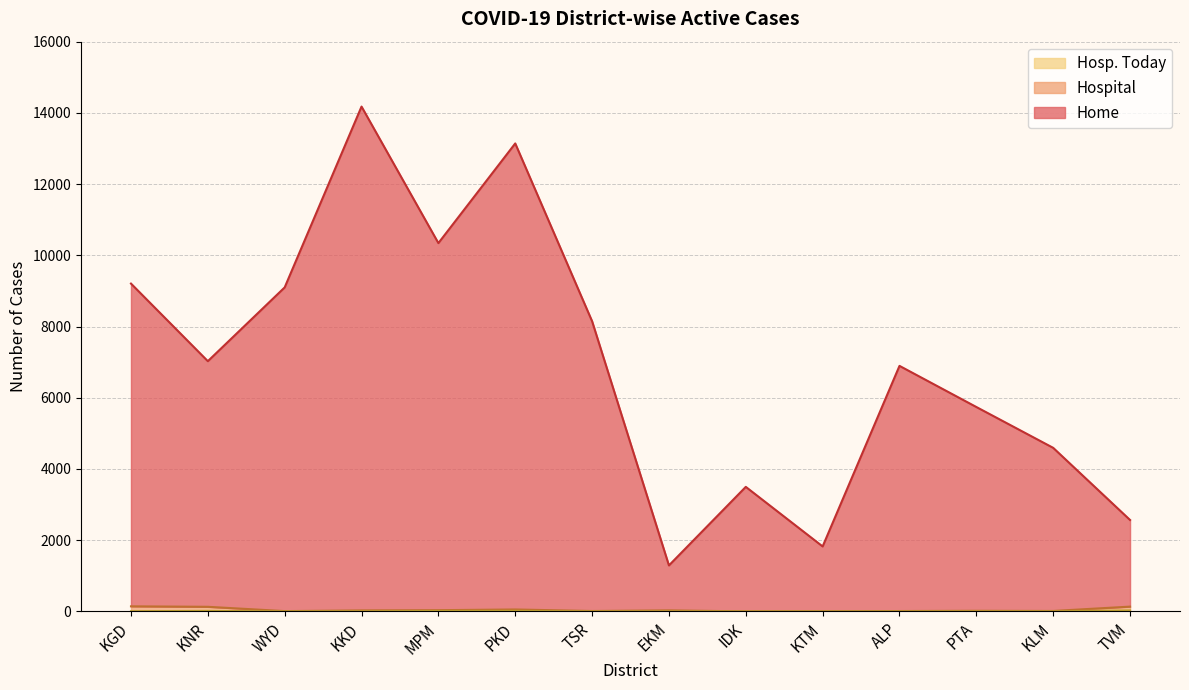

What is the average value of the Home series?

6968